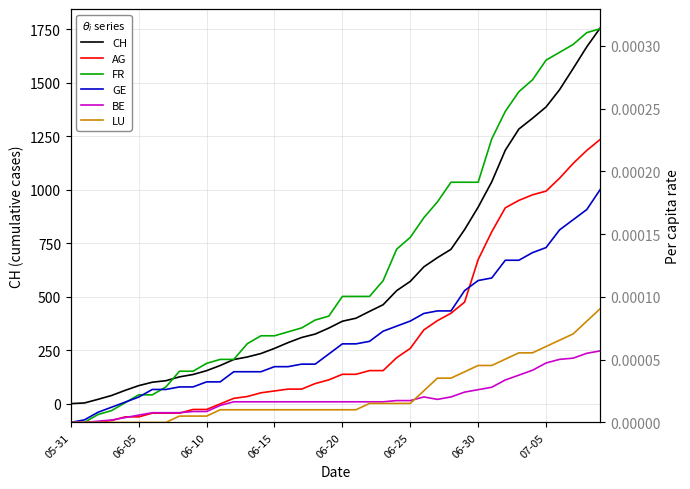

Where is the first local minimum for BE?

27